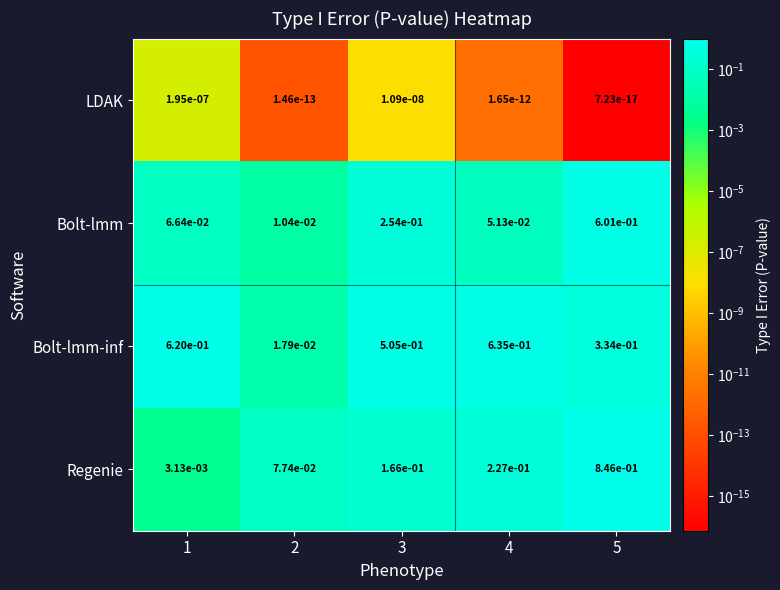

Is it true that Bolt-lmm-inf equals 0.3 at 4?

False